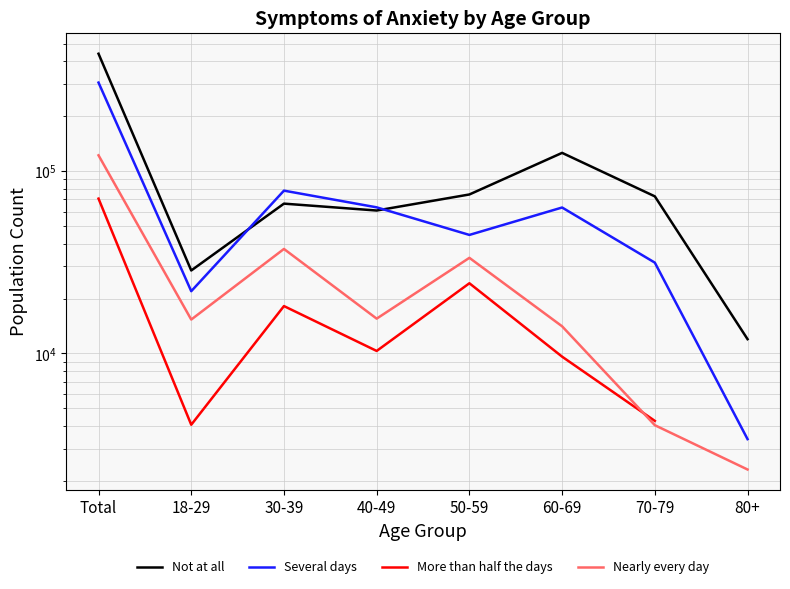

At which category is the sum across all series the highest?

Total